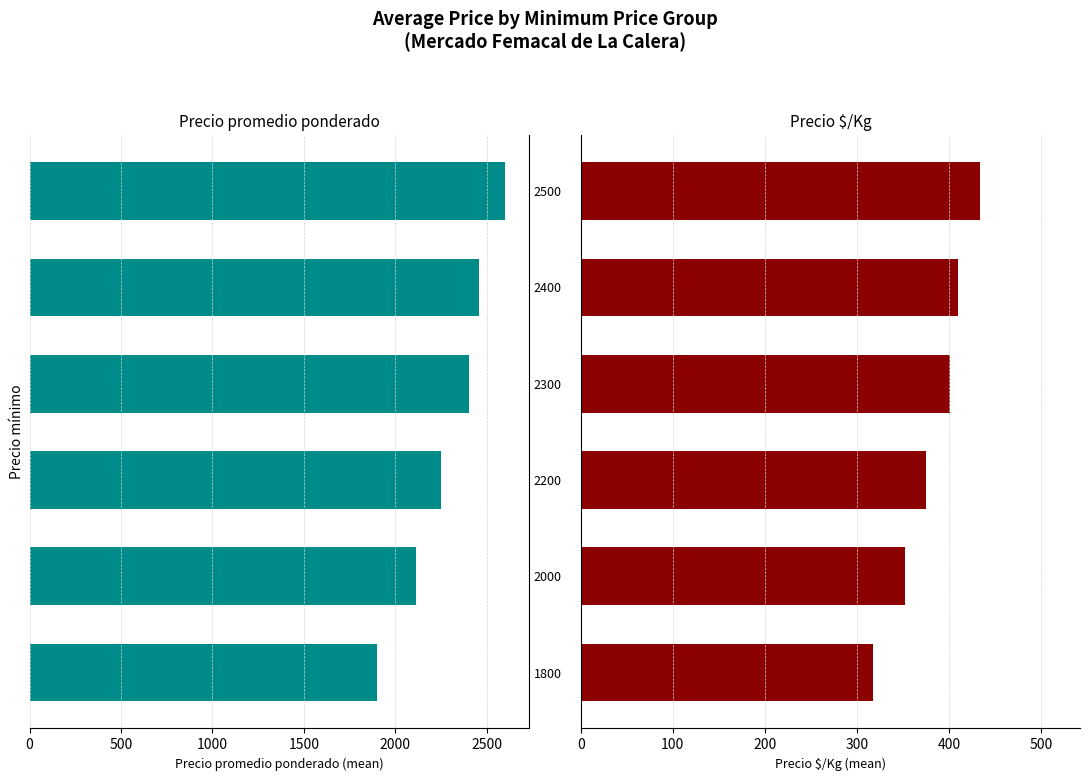

At which category is the sum across all series the highest?

2500